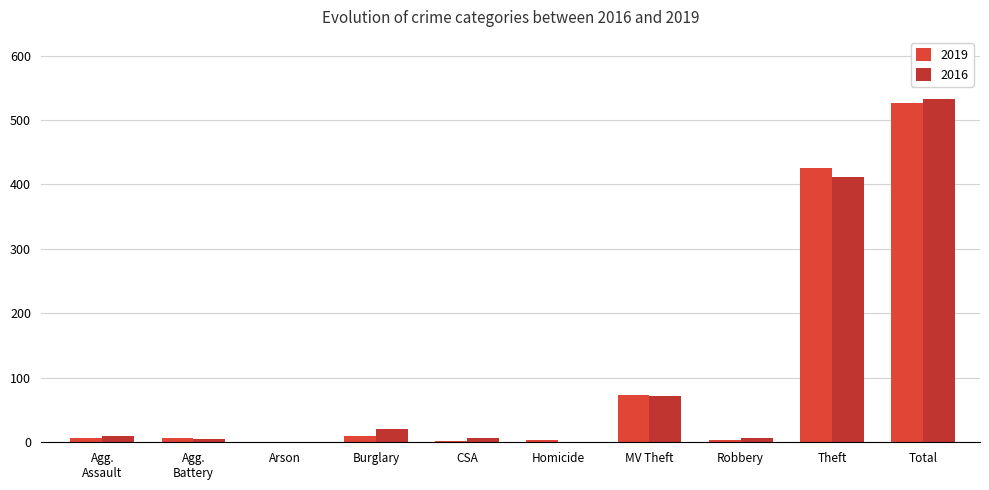

What value does the 2019 series have at Theft, to the nearest 100?

400